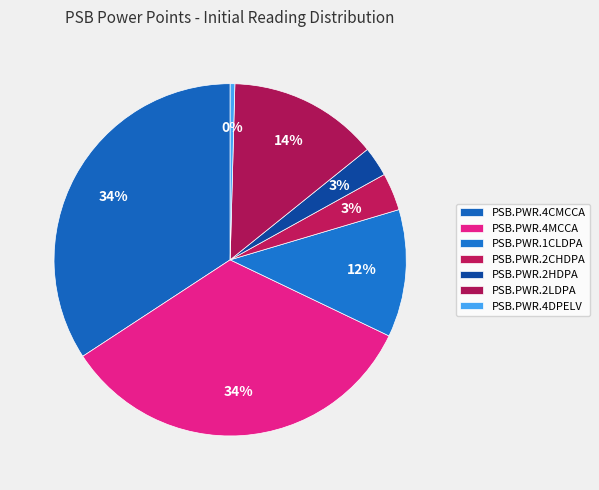

How many slices are in this pie chart?

7